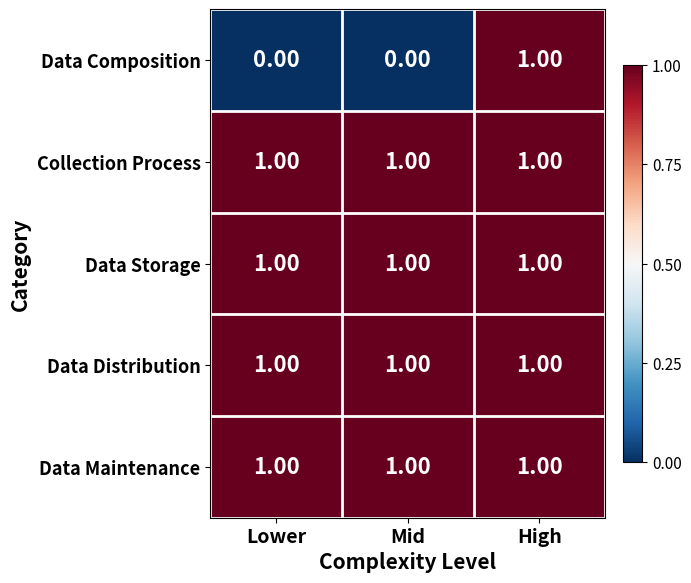

What is the total value across all series at High?

5